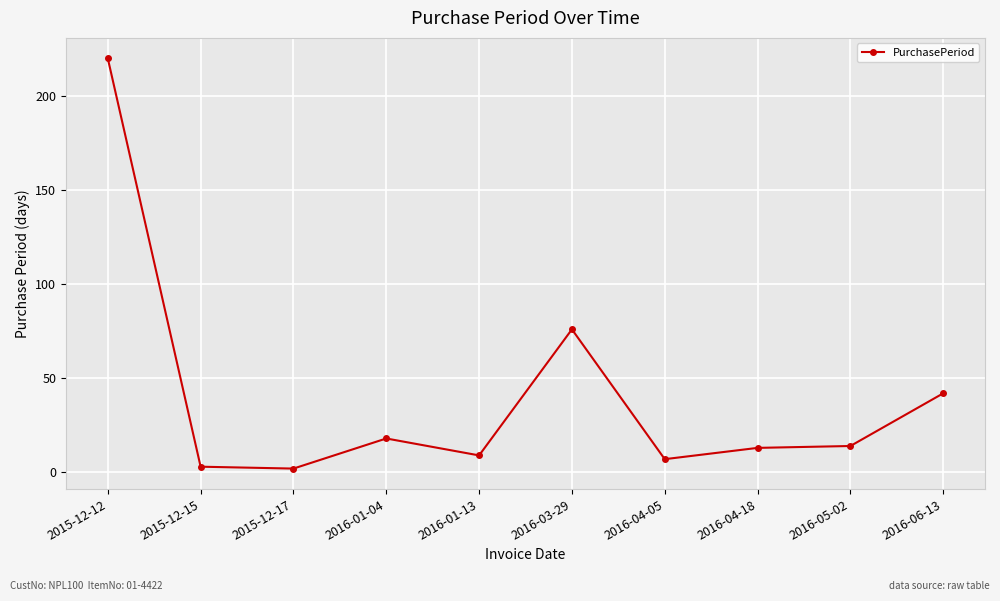

What value does the data have at 2015-12-15?

3